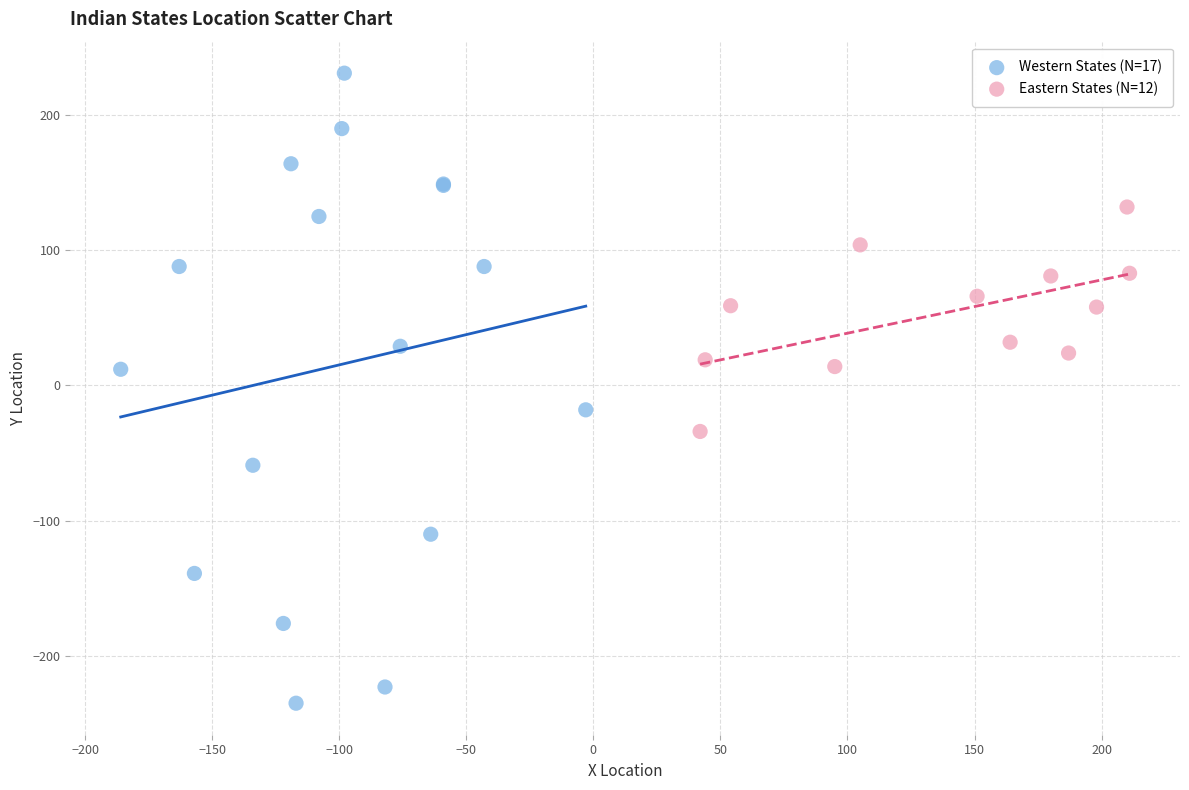

Which series reaches the maximum Y coordinate?

Western States (N=17)